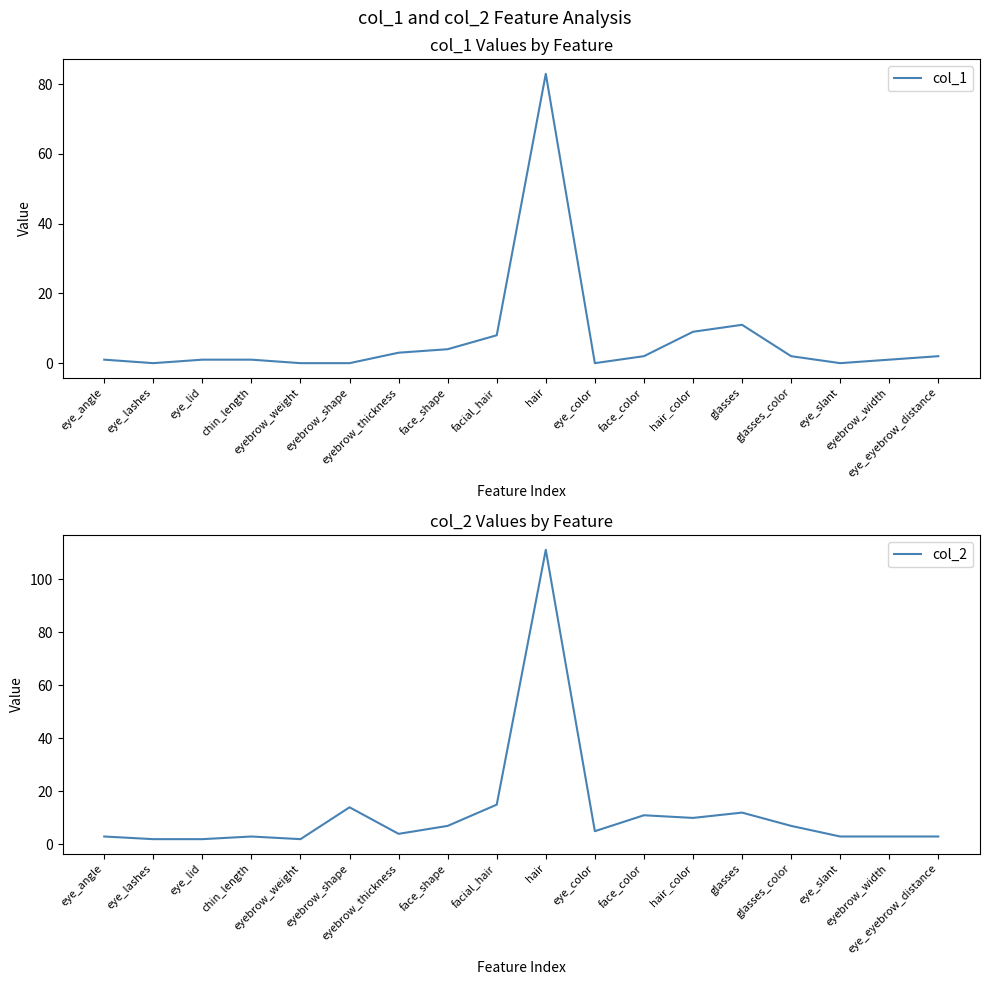

True or false: col_2 and col_1 cross at least once.

False